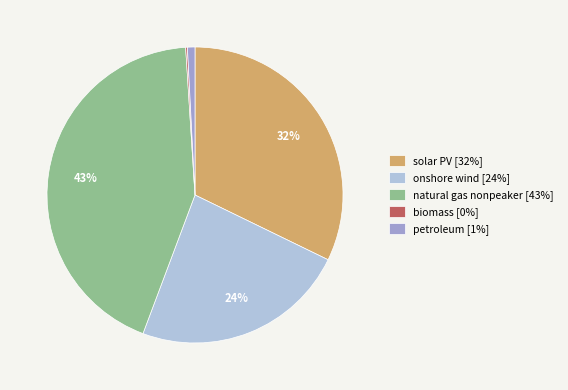

Which slice is the largest?

natural gas nonpeaker [43%]